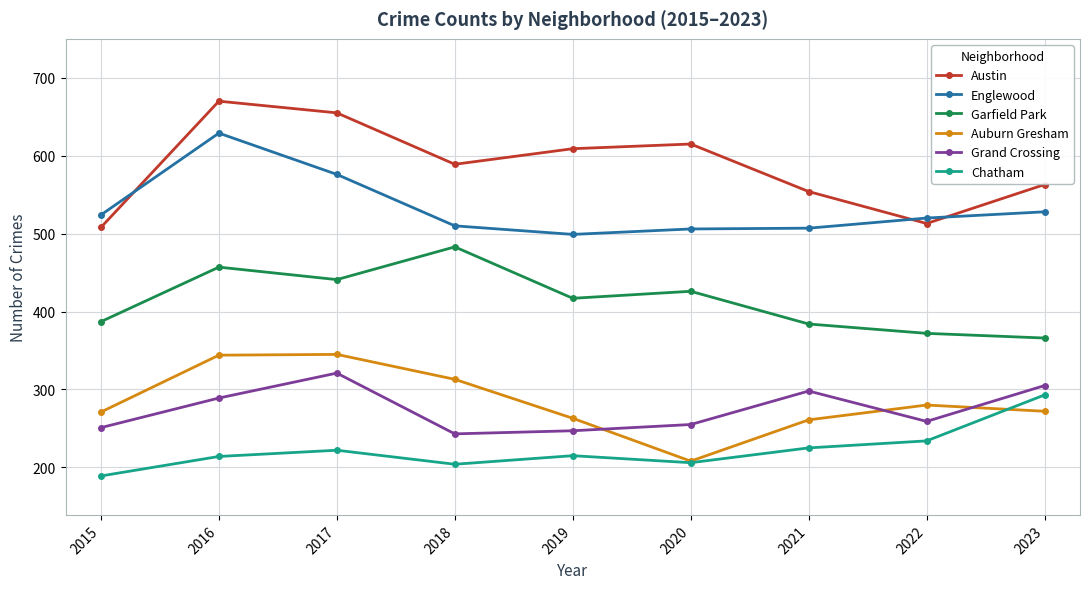

In Austin, how many points are higher than both neighbors (excluding endpoints)?

2